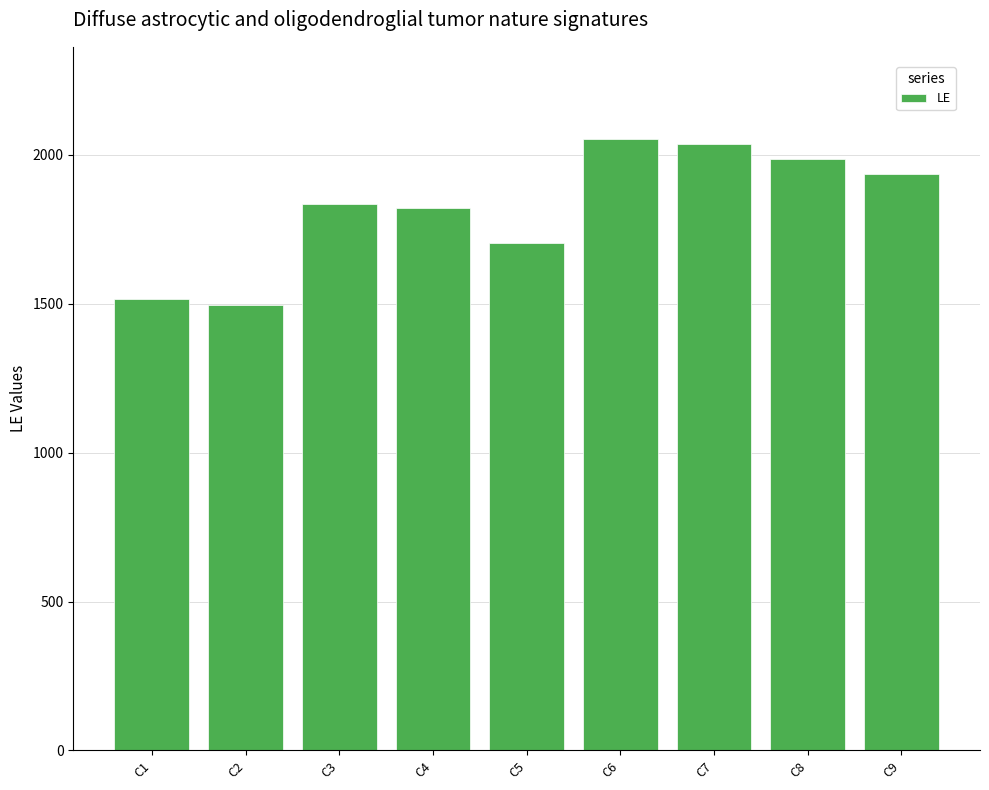

Reading left to right, extract all data points from this chart.

1517	1495	1836	1822	1703	2055	2037	1988	1937